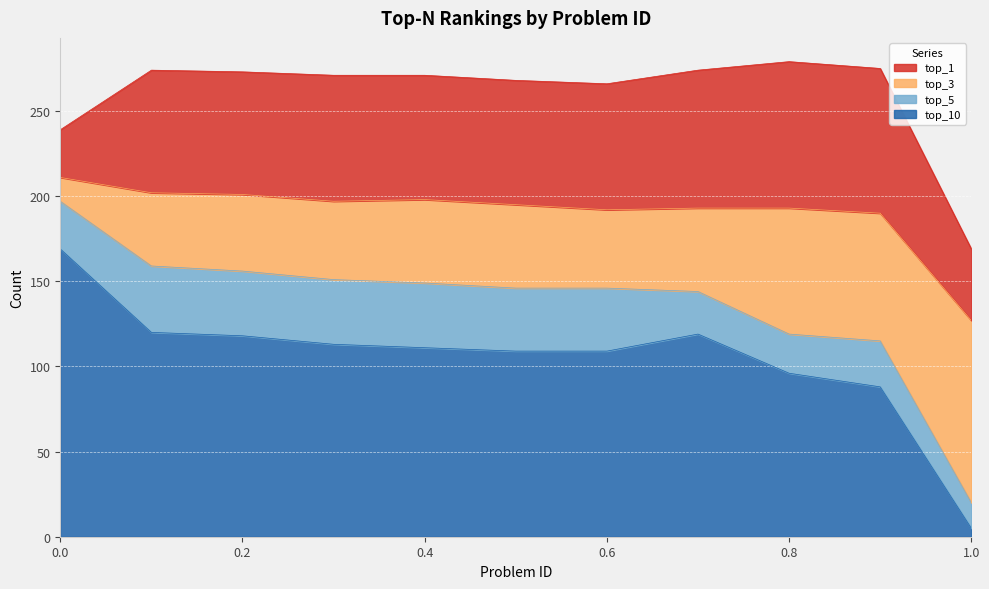

What is the difference between the highest and lowest values at 10?

106.7